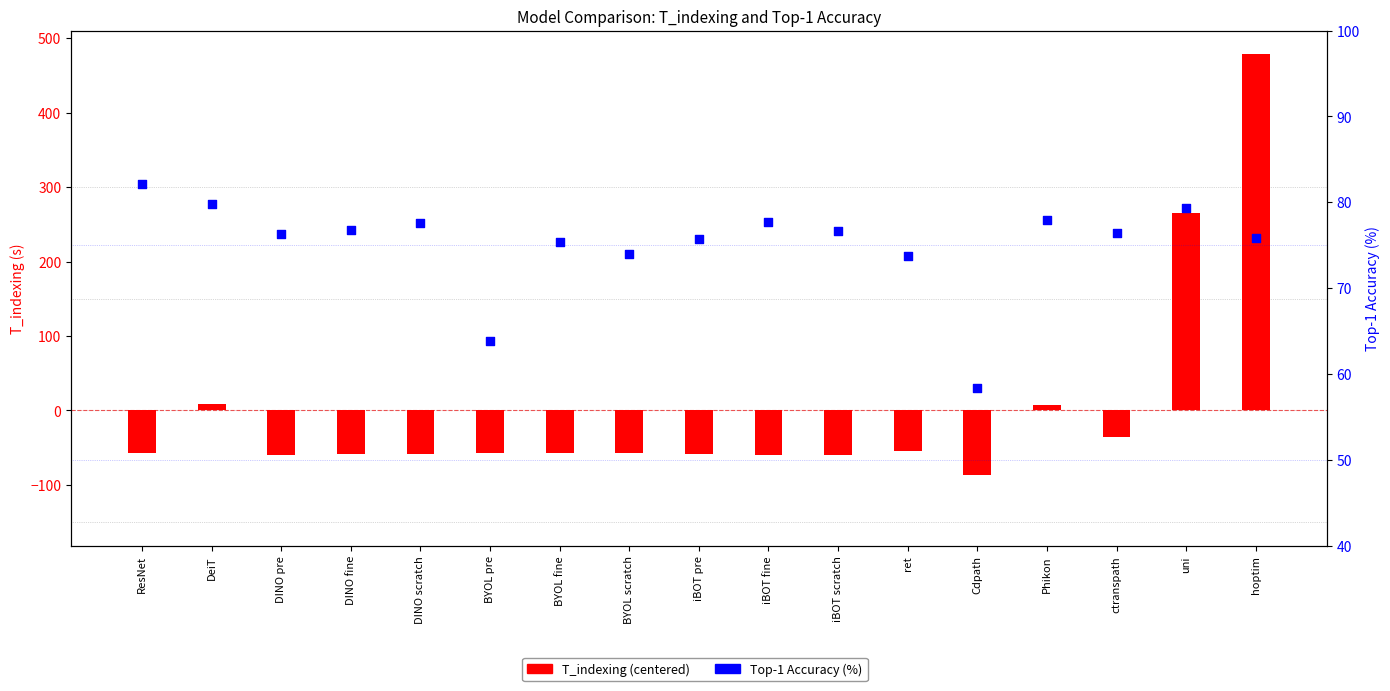

Which series has the largest total across all categories?

Top-1 Accuracy (%)